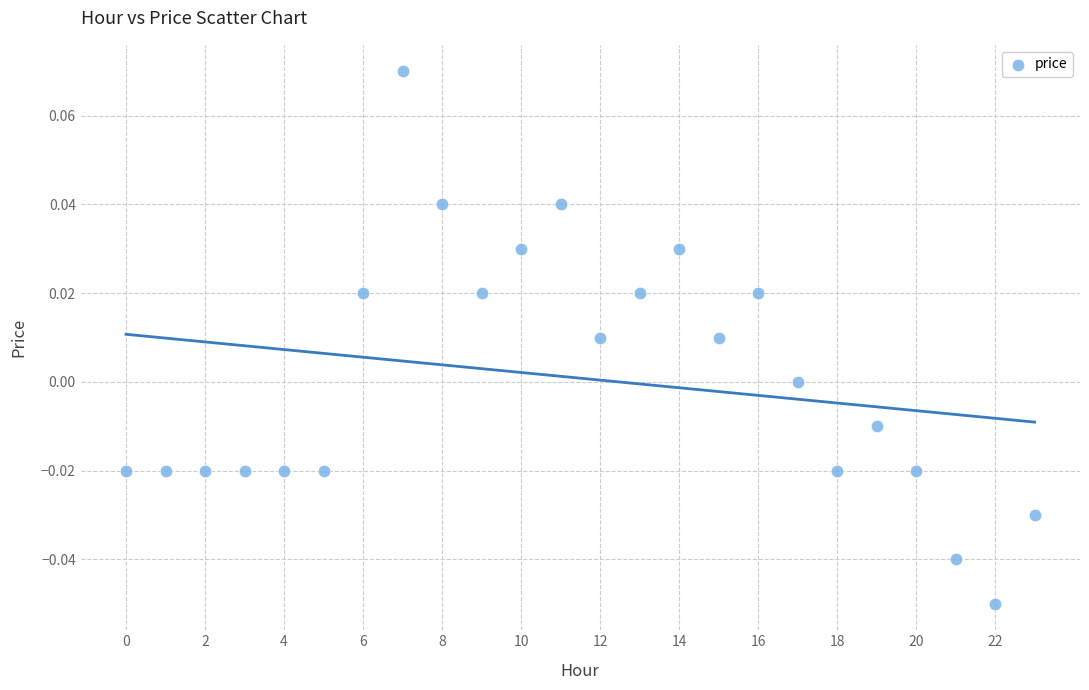

How many points are shown in the scatter plot?

24